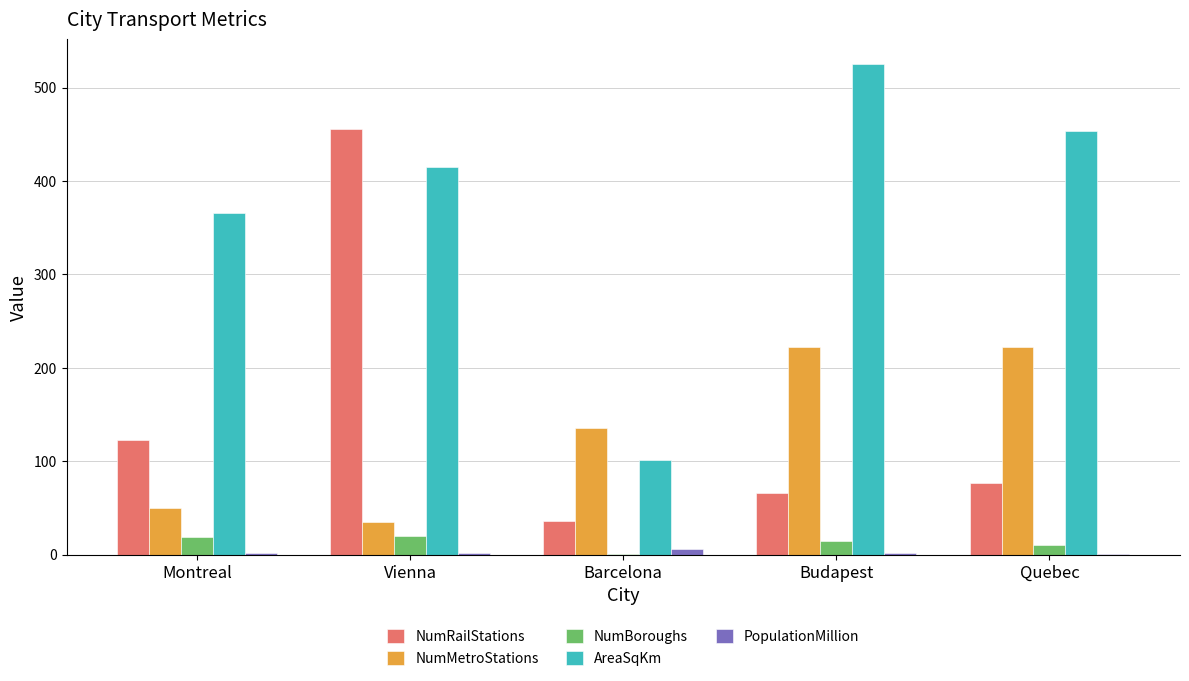

Is the value of NumBoroughs at Budapest greater than the value of PopulationMillion at Quebec?

Yes